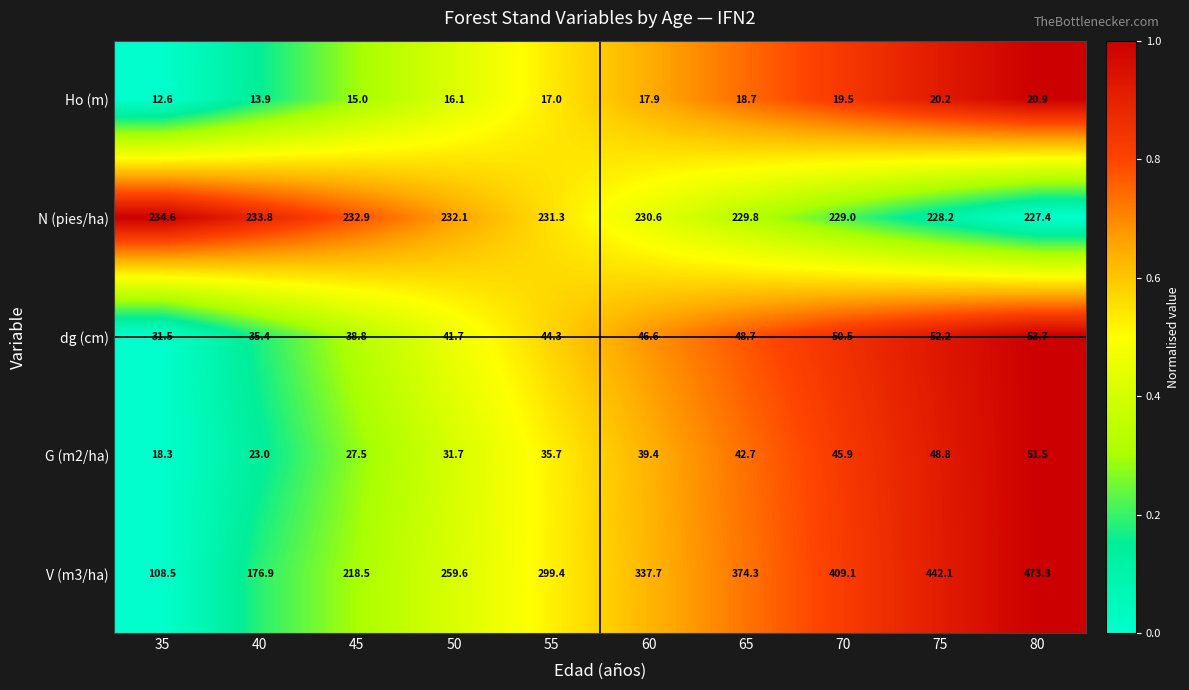

Which label corresponds to the smallest value in the chart?

35